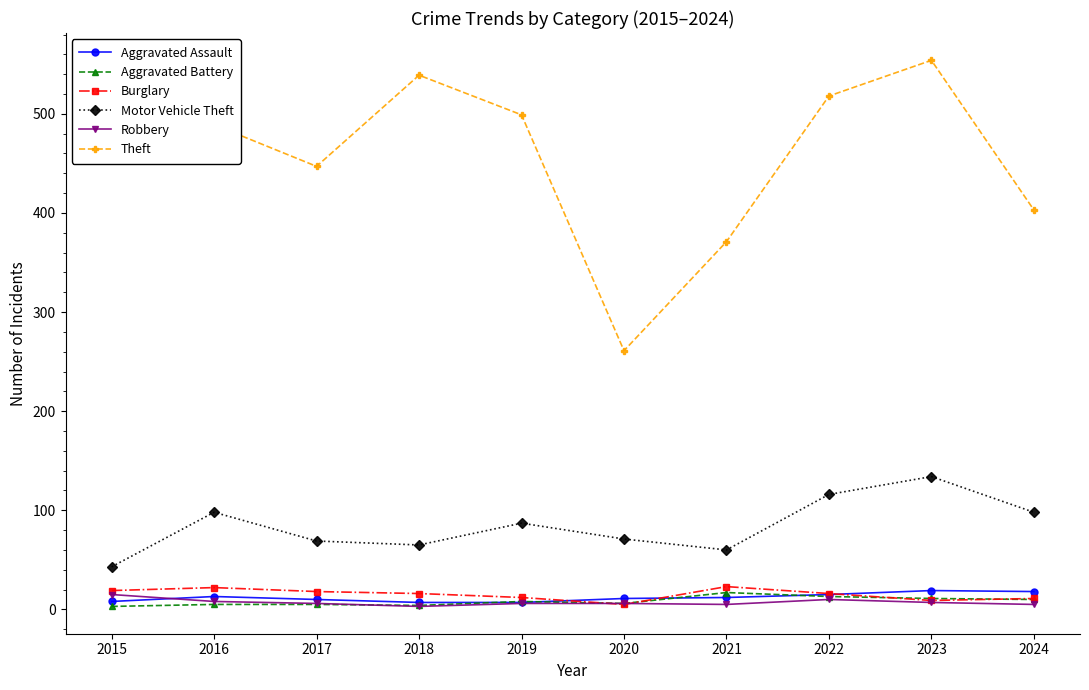

Between 2017 and 2022, which series saw the biggest shift?

Theft